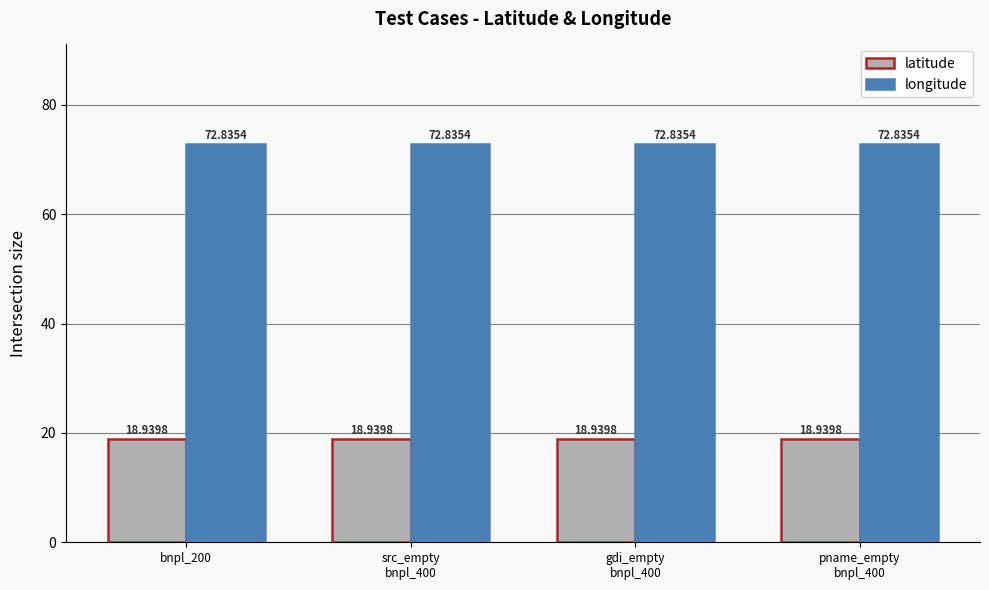

What position from the right is pname_empty
bnpl_400?

1